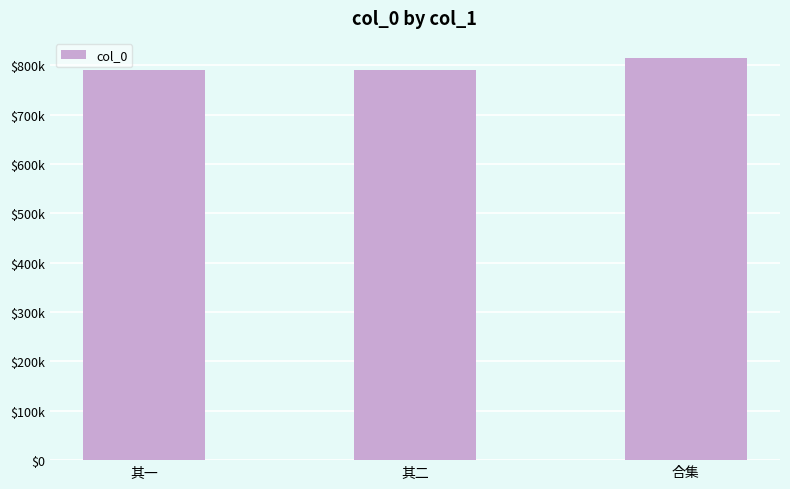

What is the difference between the values at 其二 and 合集?

23535